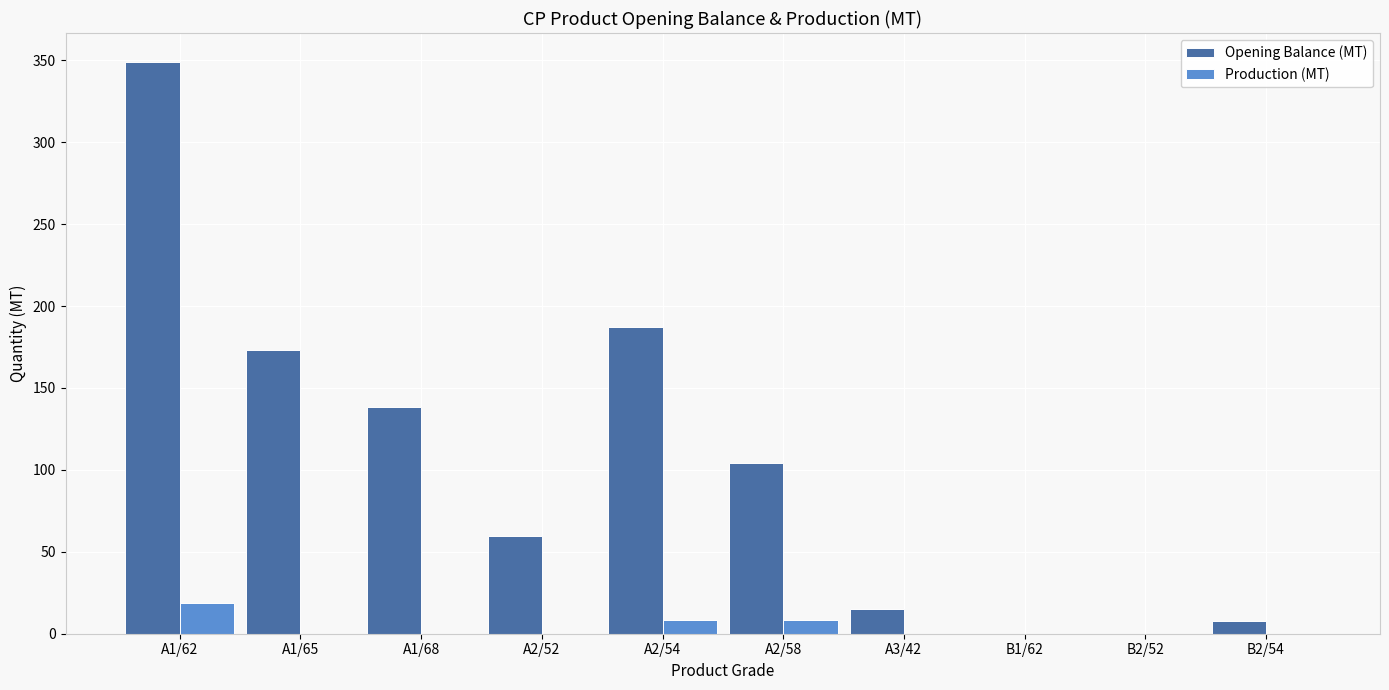

What is the sum of all Production (MT) values?

36.0